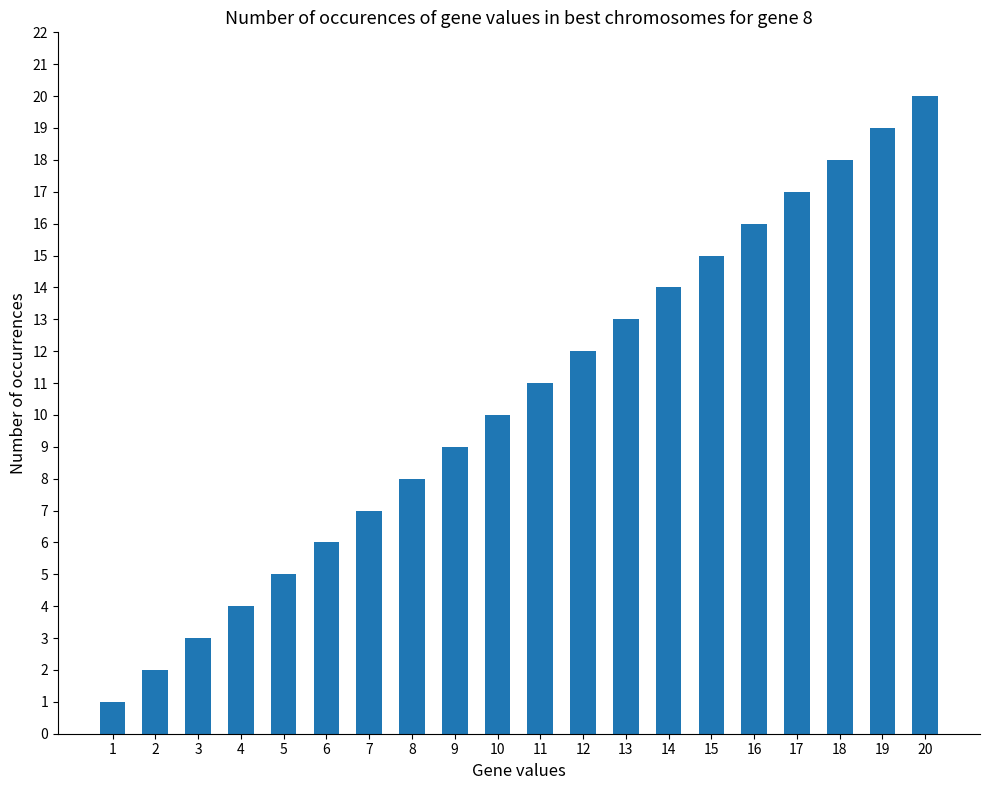

Reading left to right, extract all data points from this chart.

1=1	2=2	3=3	4=4	5=5	6=6	7=7	8=8	9=9	10=10	11=11	12=12	13=13	14=14	15=15	16=16	17=17	18=18	19=19	20=20